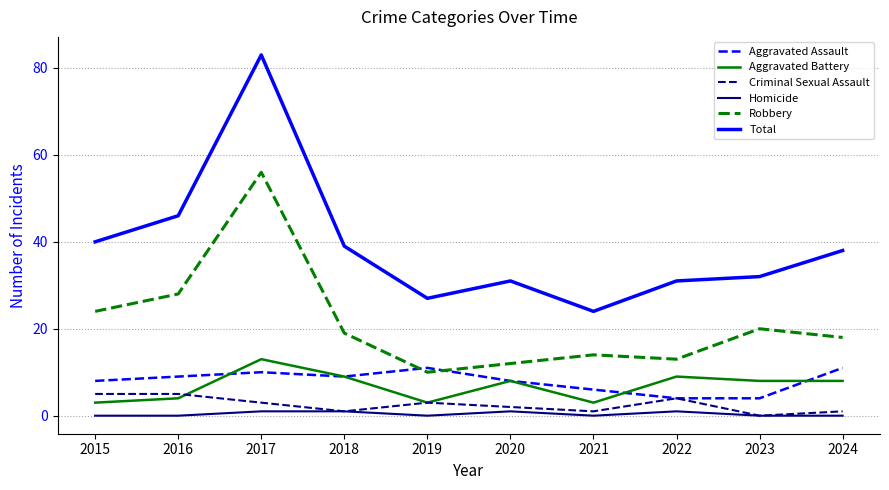

True or false: Criminal Sexual Assault and Total intersect in this chart.

False